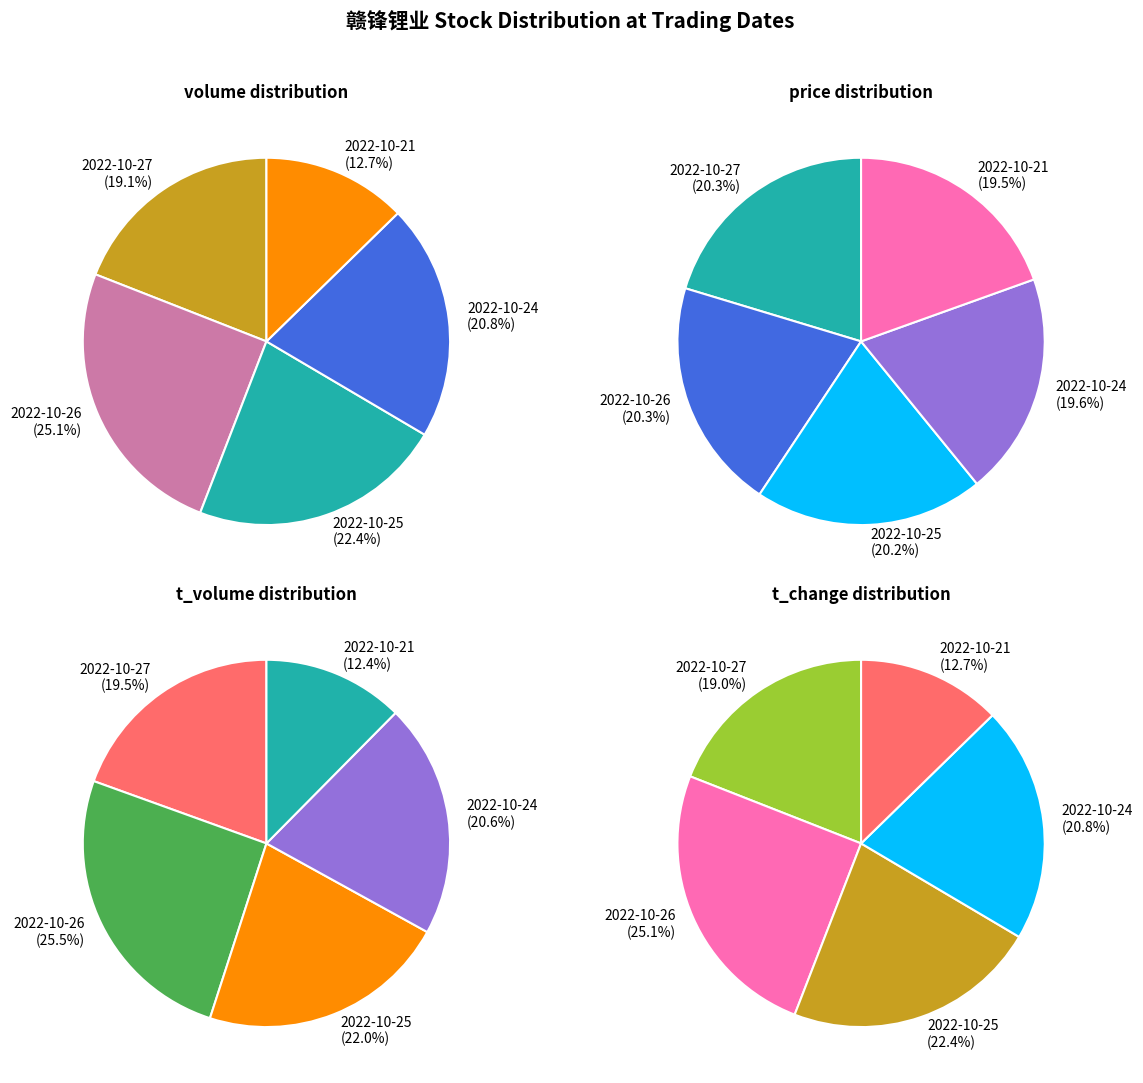

Is it true that 2022-10-21 is 20% of the pie?

True